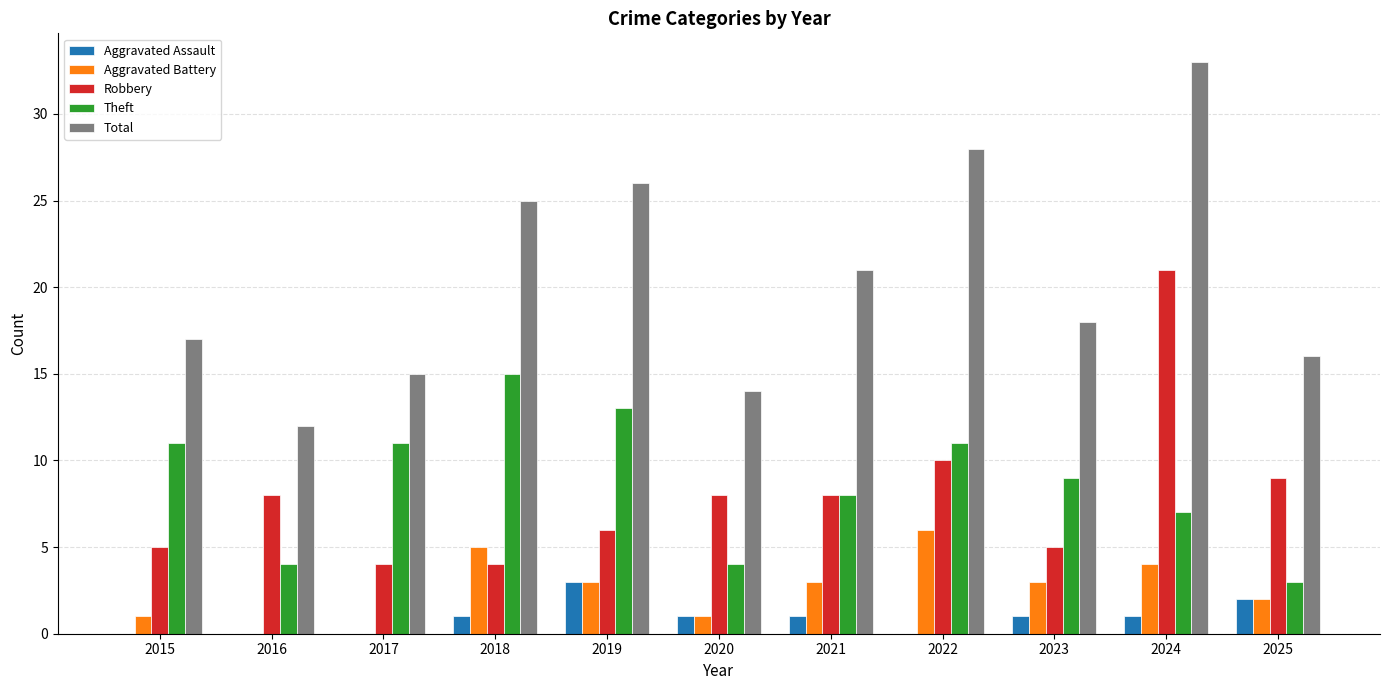

Where is Total nearest to the value 22?

2021